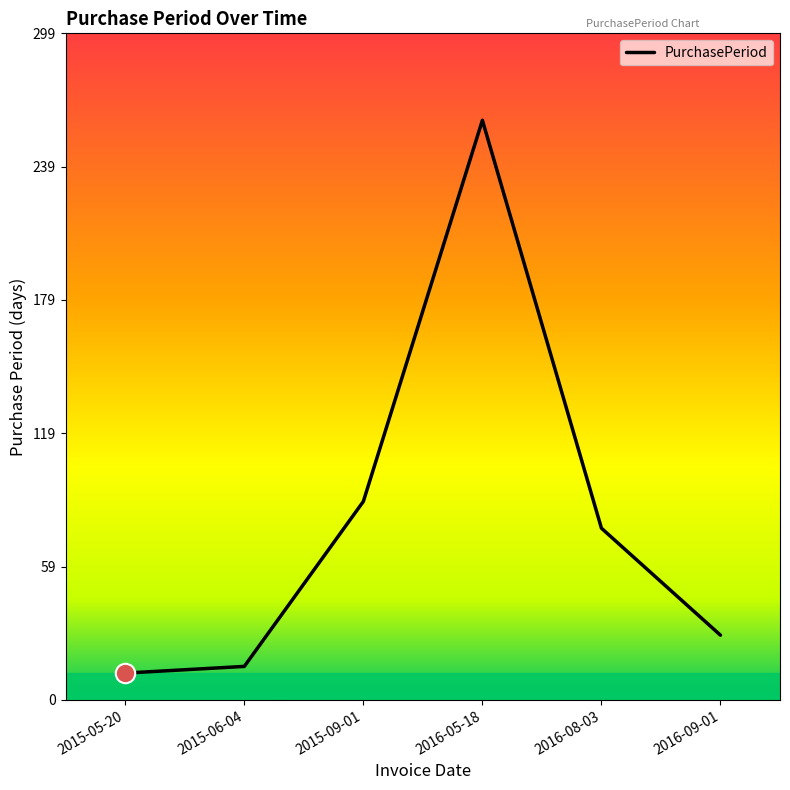

Rank the categories by value from lowest to highest.

2015-05-20, 2015-06-04, 2016-09-01, 2016-08-03, 2015-09-01, 2016-05-18